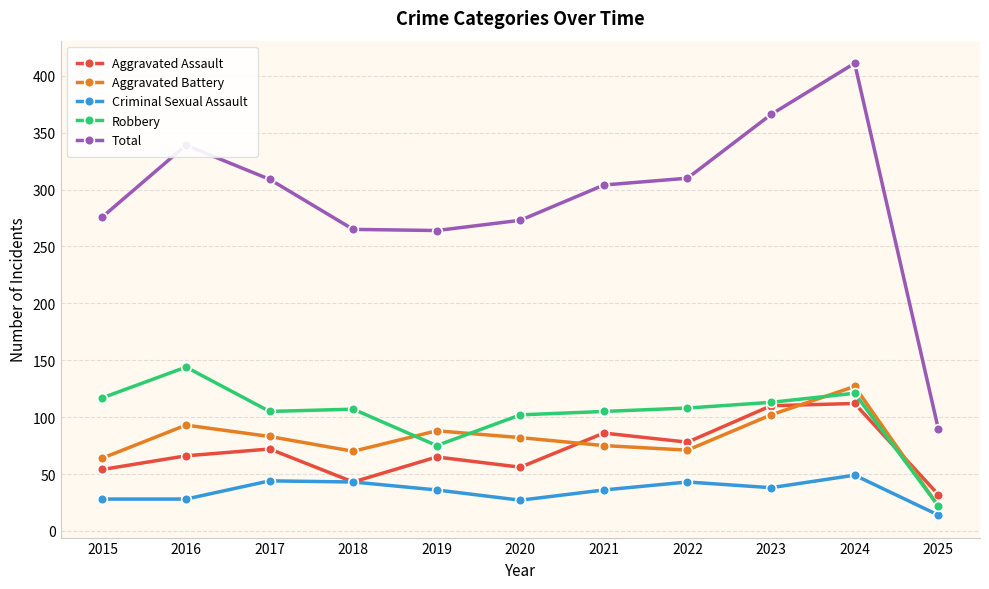

Which series has the largest range (max minus min)?

Total